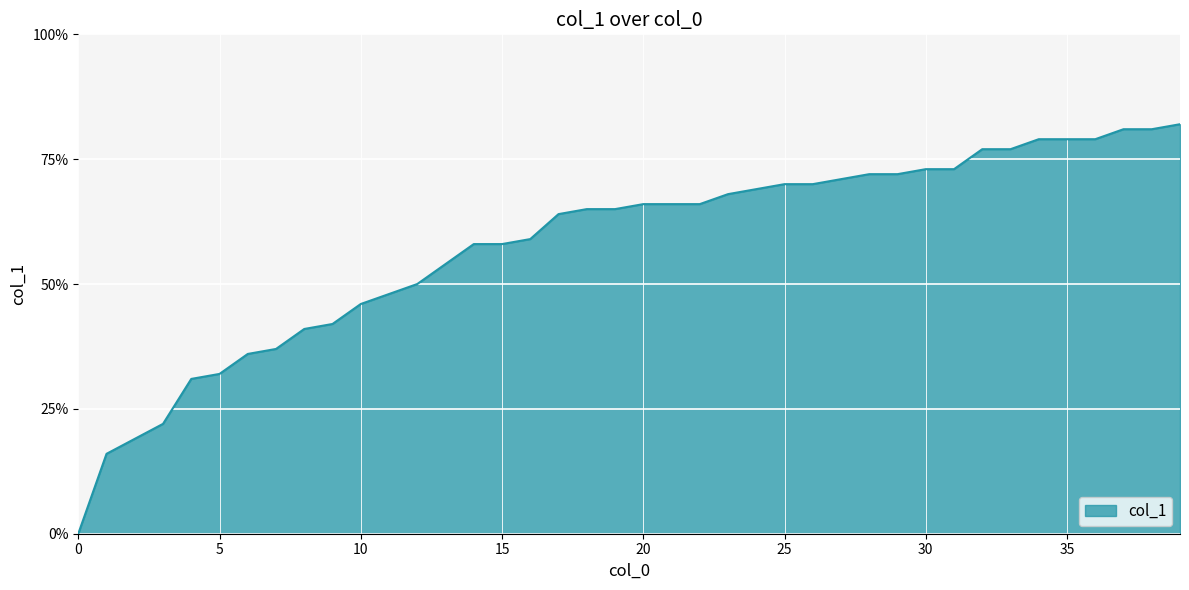

List the labels in order of value, smallest first.

0, 1, 2, 3, 4, 5, 6, 7, 8, 9, 10, 11, 12, 13, 14, 15, 16, 17, 18, 19, 20, 21, 22, 23, 24, 25, 26, 27, 28, 29, 30, 31, 32, 33, 34, 35, 36, 37, 38, 39